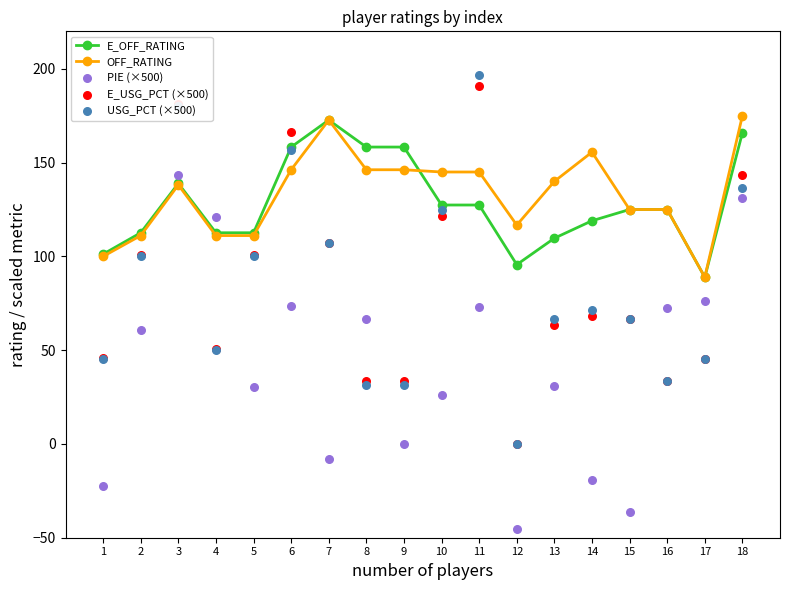

Which series contains the lowest Y value?

PIE (×500)